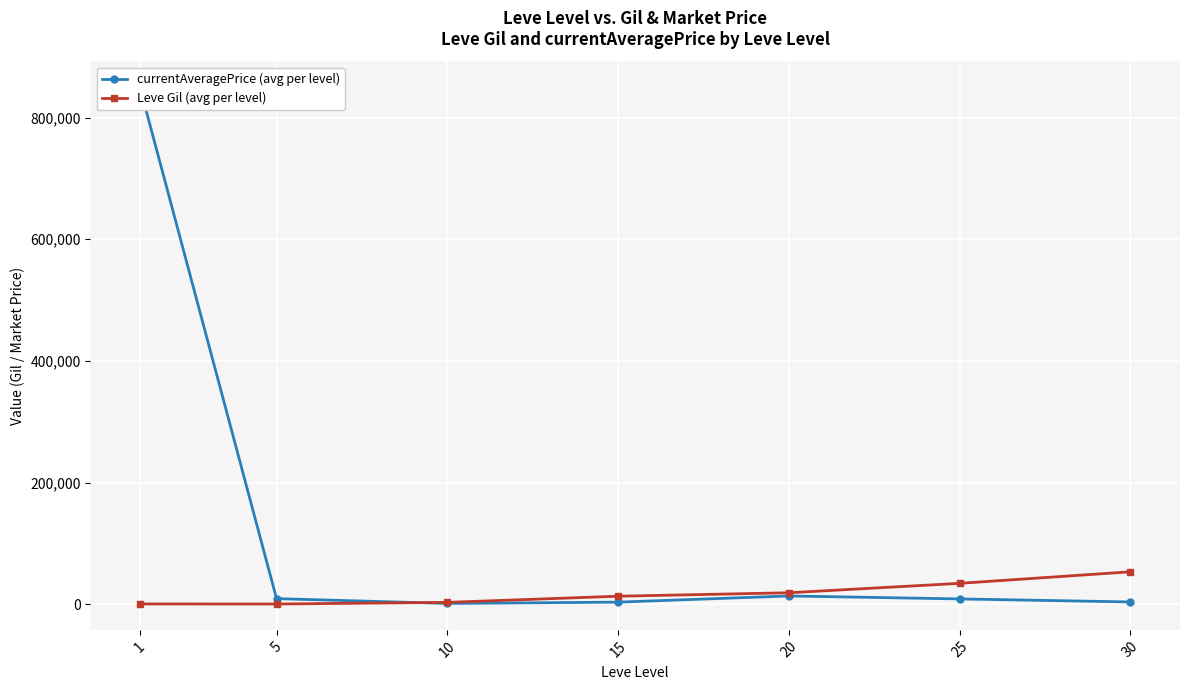

Reading left to right, list all the values displayed in this chart.

currentAveragePrice (avg per level): 849744.0	9048.0	1154.2	3297.2	13446.0	8577.5	3633.0
Leve Gil (avg per level): 349.8	201.7	2913.3	13040.0	18720.0	34211.7	53202.5